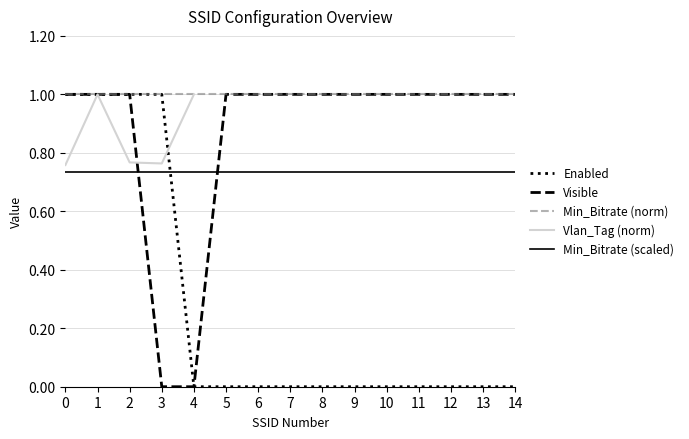

What is the average value of the Visible series?

0.9